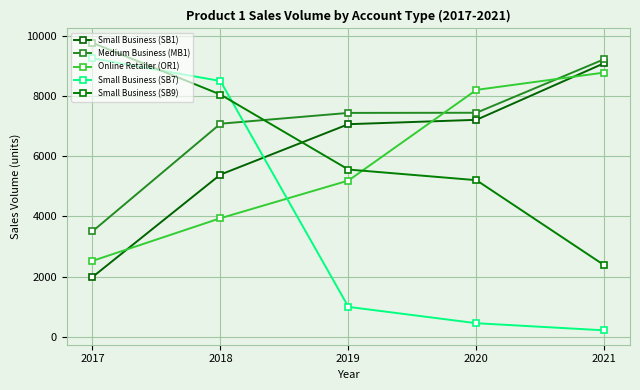

What is the average value of the Small Business (SB9) series?

6189